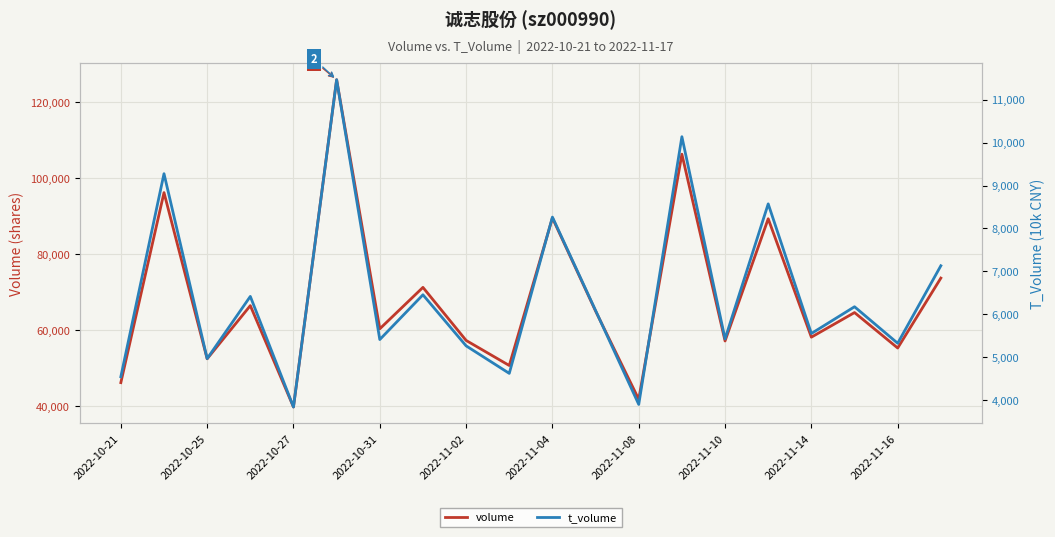

Between 2022-10-31 and 12, which series saw the biggest shift?

volume